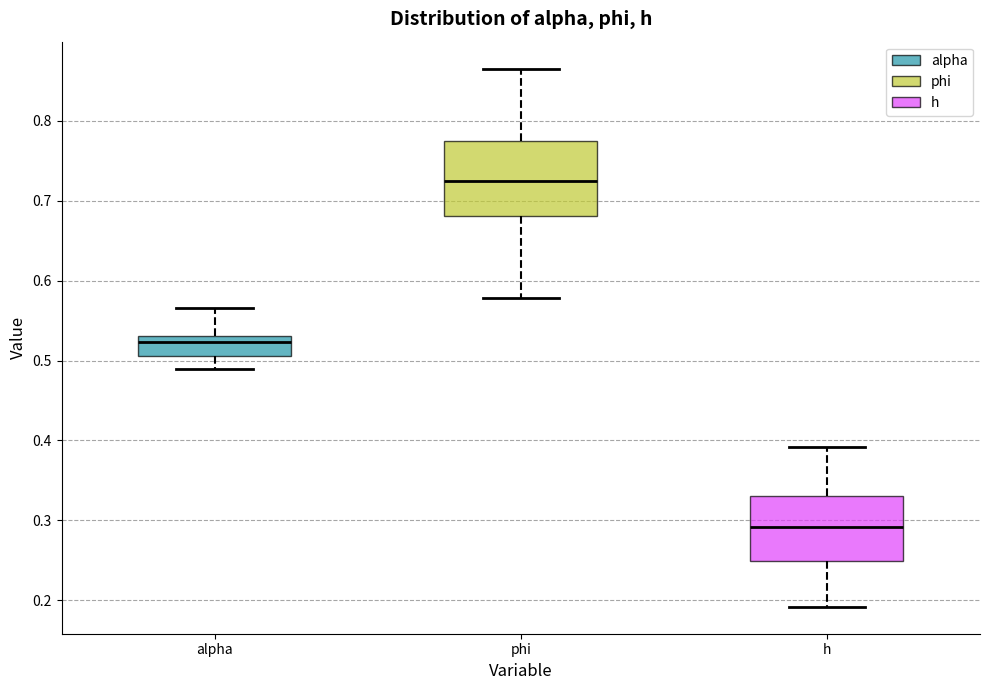

Reading left to right, read every box against the y-axis: the position of its median line, the range the box covers, and the ends of its whiskers. The values are not printed on the chart, so give them approximately, as read against the axis.

alpha: median 0.52, box 0.51 to 0.53, whiskers 0.49 to 0.57
phi: median 0.73, box 0.68 to 0.77, whiskers 0.58 to 0.87
h: median 0.29, box 0.25 to 0.33, whiskers 0.19 to 0.39